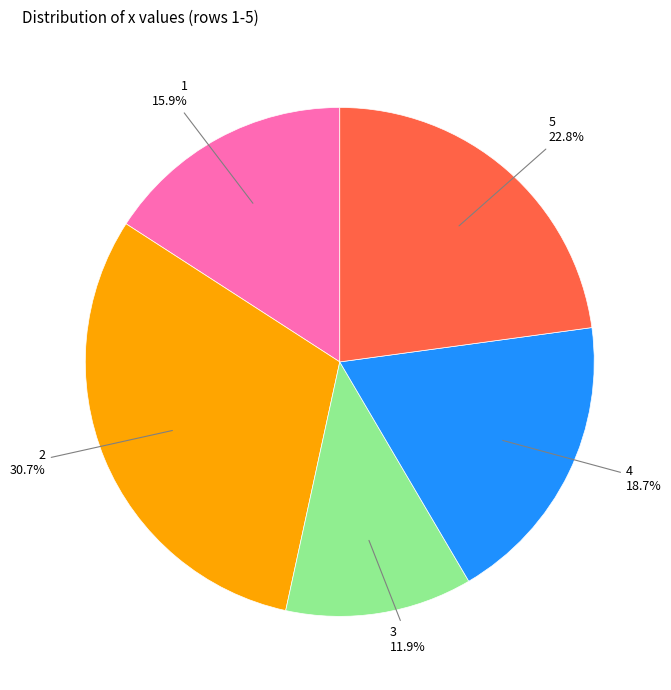

Rank the categories by value from lowest to highest.

3, 1, 4, 5, 2